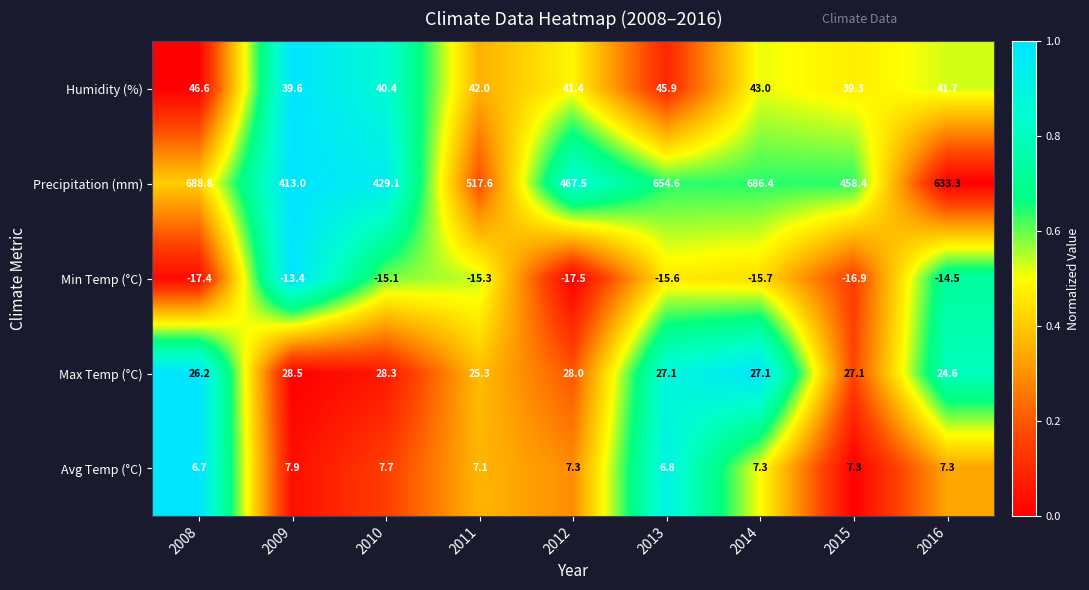

What is the difference between the maximum and minimum values in the Humidity (%) series?

7.3